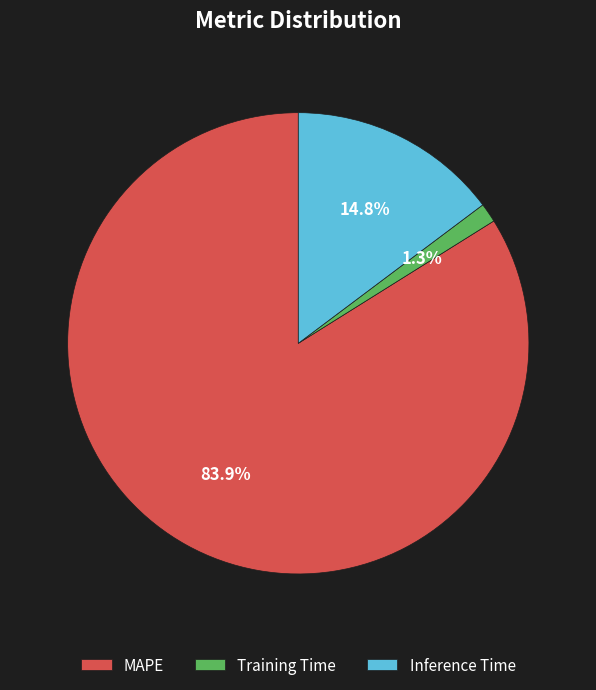

How much of the chart is everything except MAPE?

16.1%